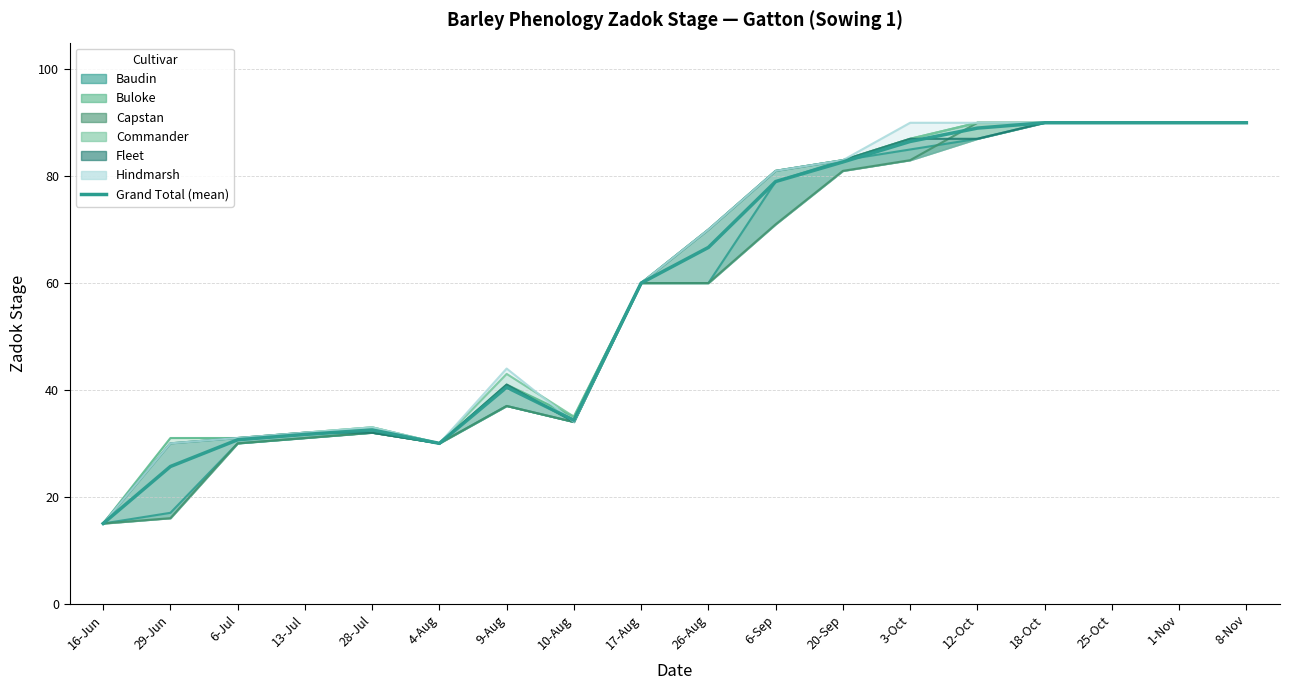

What is the approximate value at 18-Oct?

90.0